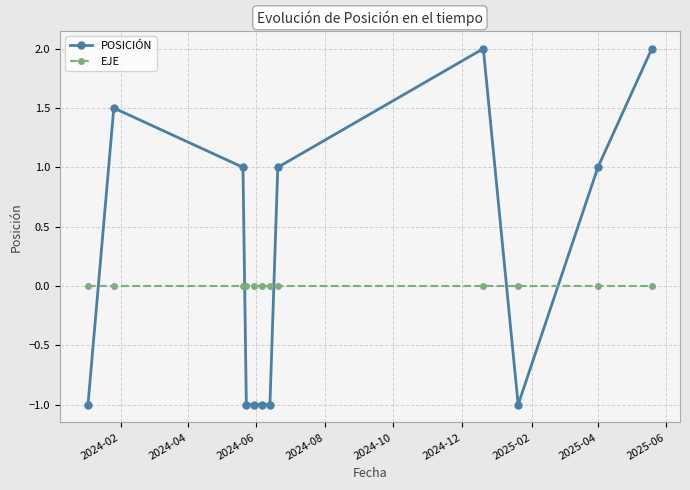

Rank the series by their average value, from highest to lowest.

POSICIÓN, EJE